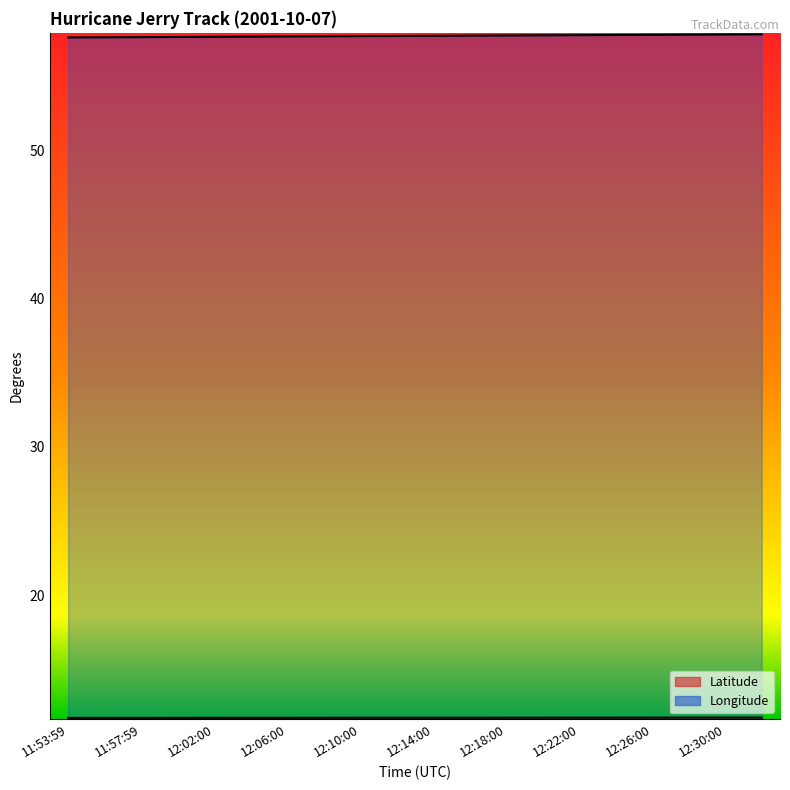

What position from the right is 12:06:00?

14